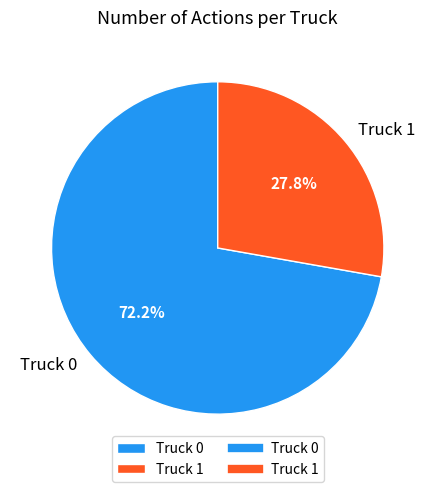

What is the majority slice?

Truck 0